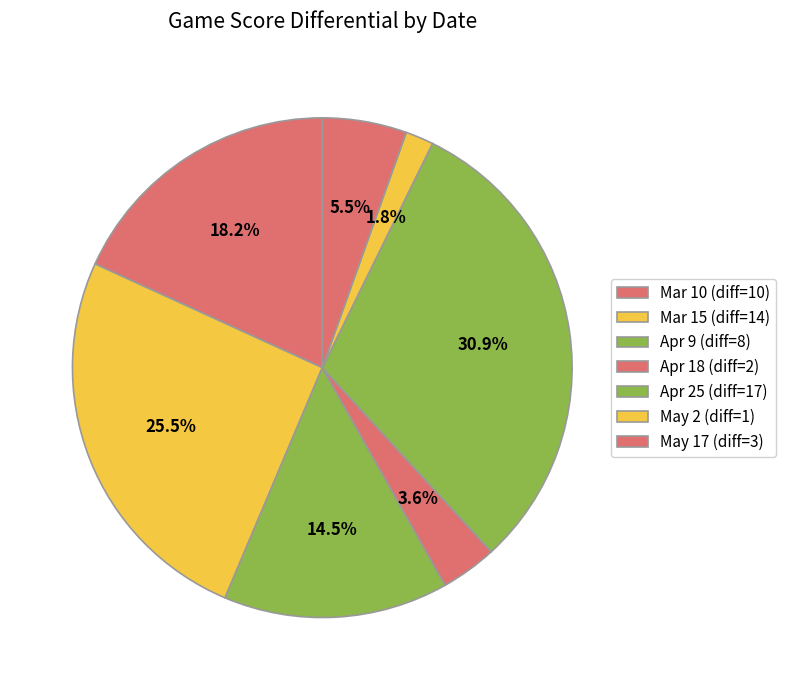

Count the number of slices in the pie.

7